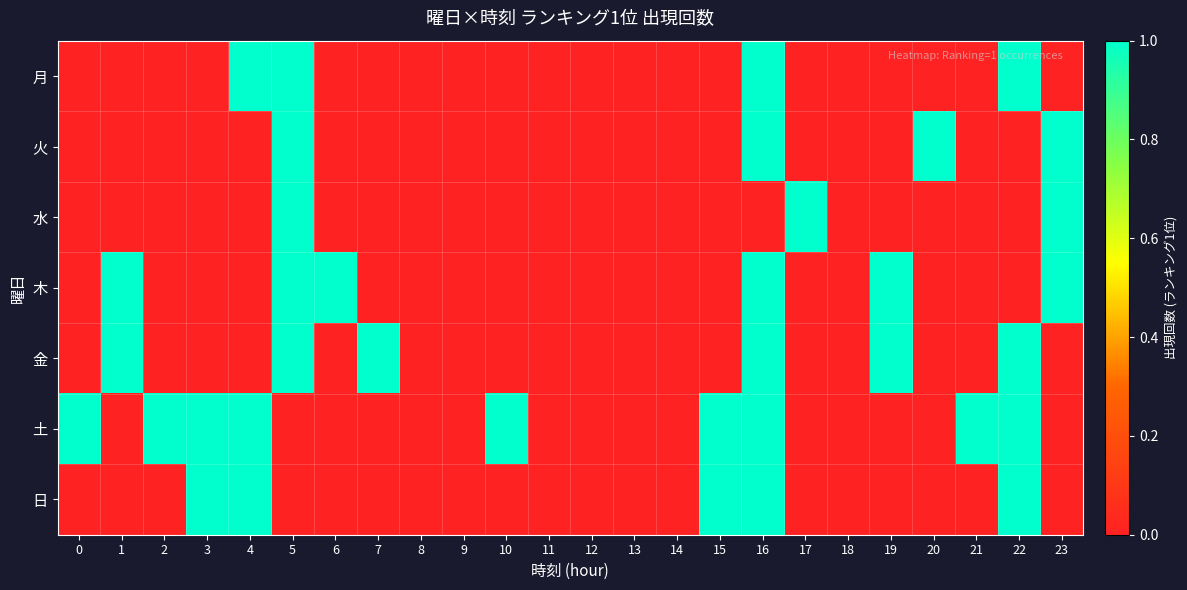

Reading left to right, list all the values displayed in this chart.

月: 0=0	1=0	2=0	3=0	4=1	5=1	6=0	7=0	8=0	9=0	10=0	11=0	12=0	13=0	14=0	15=0	16=1	17=0	18=0	19=0	20=0	21=0	22=1	23=0
火: 0=0	1=0	2=0	3=0	4=0	5=1	6=0	7=0	8=0	9=0	10=0	11=0	12=0	13=0	14=0	15=0	16=1	17=0	18=0	19=0	20=1	21=0	22=0	23=1
水: 0=0	1=0	2=0	3=0	4=0	5=1	6=0	7=0	8=0	9=0	10=0	11=0	12=0	13=0	14=0	15=0	16=0	17=1	18=0	19=0	20=0	21=0	22=0	23=1
木: 0=0	1=1	2=0	3=0	4=0	5=1	6=1	7=0	8=0	9=0	10=0	11=0	12=0	13=0	14=0	15=0	16=1	17=0	18=0	19=1	20=0	21=0	22=0	23=1
金: 0=0	1=1	2=0	3=0	4=0	5=1	6=0	7=1	8=0	9=0	10=0	11=0	12=0	13=0	14=0	15=0	16=1	17=0	18=0	19=1	20=0	21=0	22=1	23=0
土: 0=1	1=0	2=1	3=1	4=1	5=0	6=0	7=0	8=0	9=0	10=1	11=0	12=0	13=0	14=0	15=1	16=1	17=0	18=0	19=0	20=0	21=1	22=1	23=0
日: 0=0	1=0	2=0	3=1	4=1	5=0	6=0	7=0	8=0	9=0	10=0	11=0	12=0	13=0	14=0	15=1	16=1	17=0	18=0	19=0	20=0	21=0	22=1	23=0